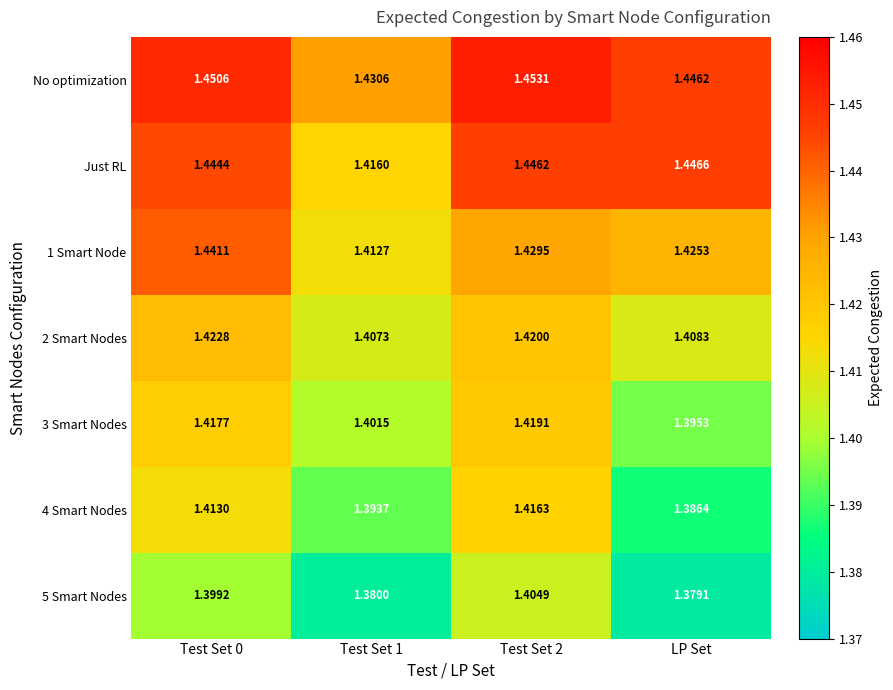

Which series has the largest total across all categories?

No optimization